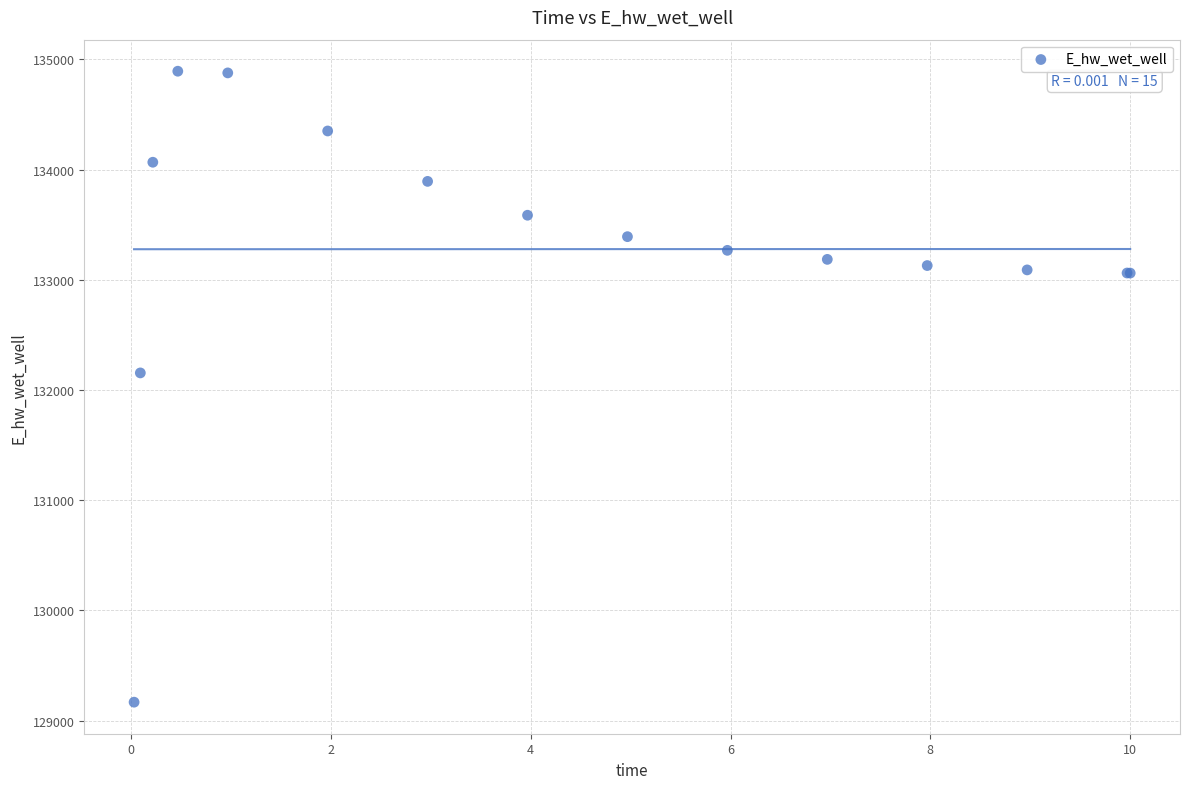

What Y value in the scatter plot is closest to 132029?

132155.0